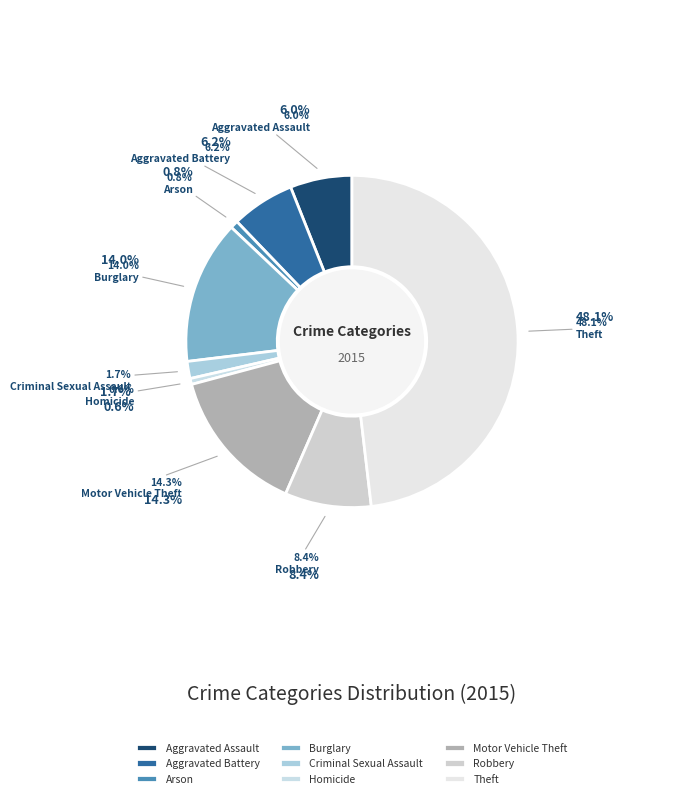

To the nearest percent, what is the average slice percentage?

11%